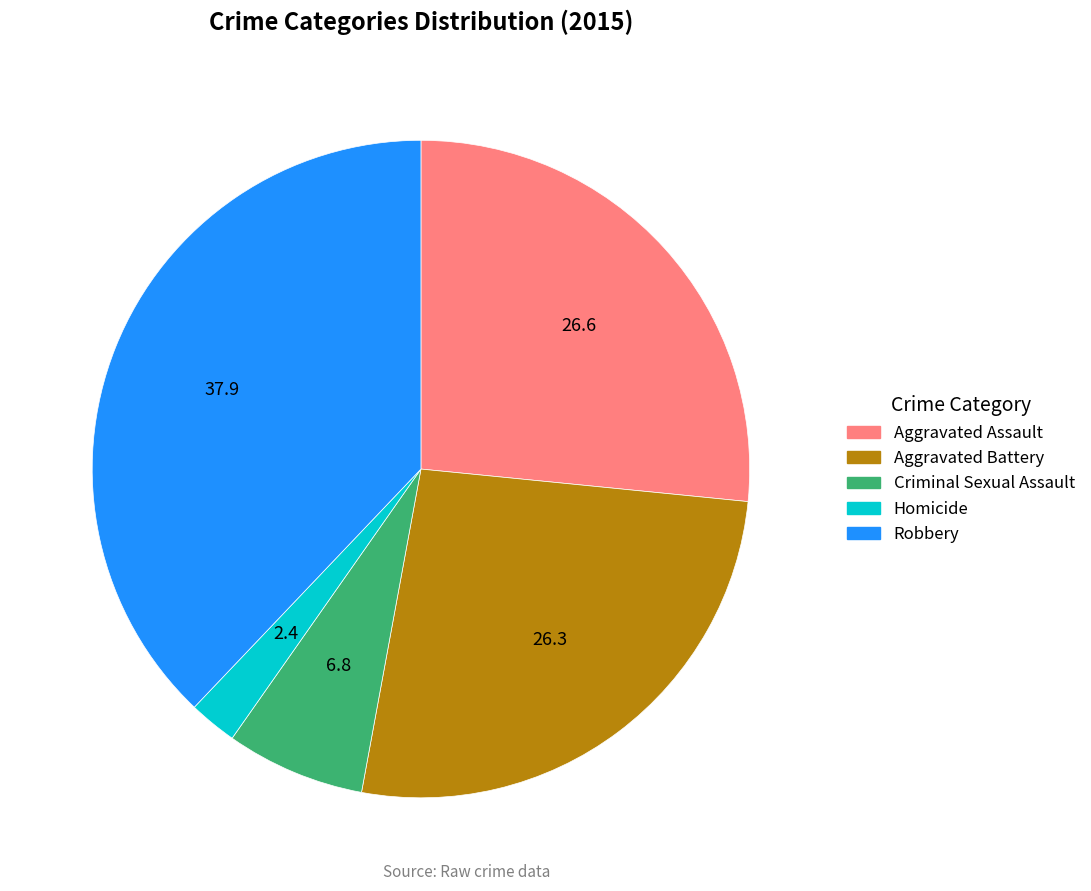

Is it true that Criminal Sexual Assault is 7% of the pie?

True